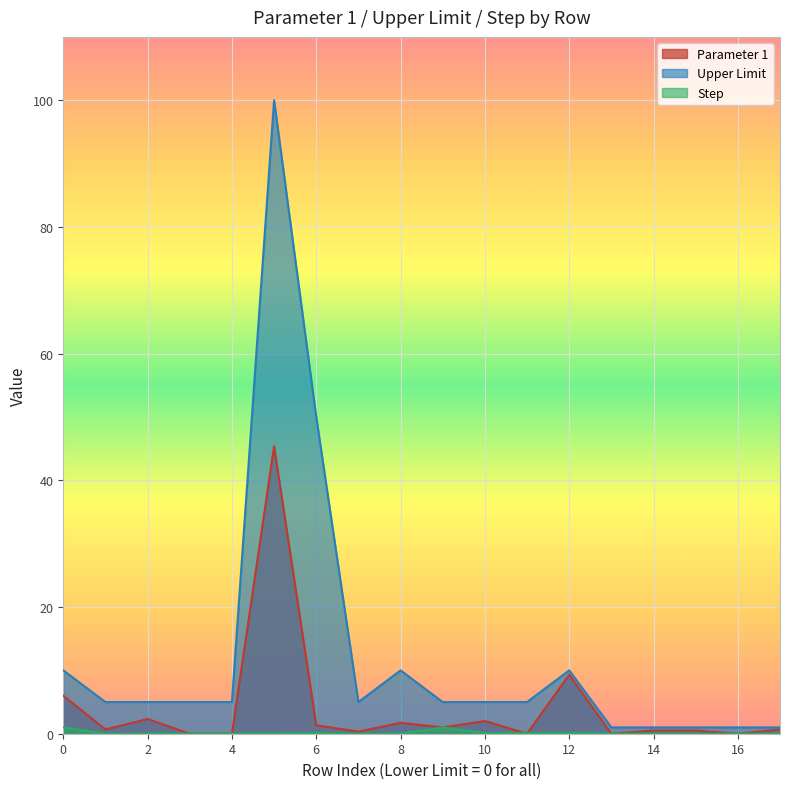

List the series in order of their peak value, highest first.

Upper Limit, Parameter 1, Step